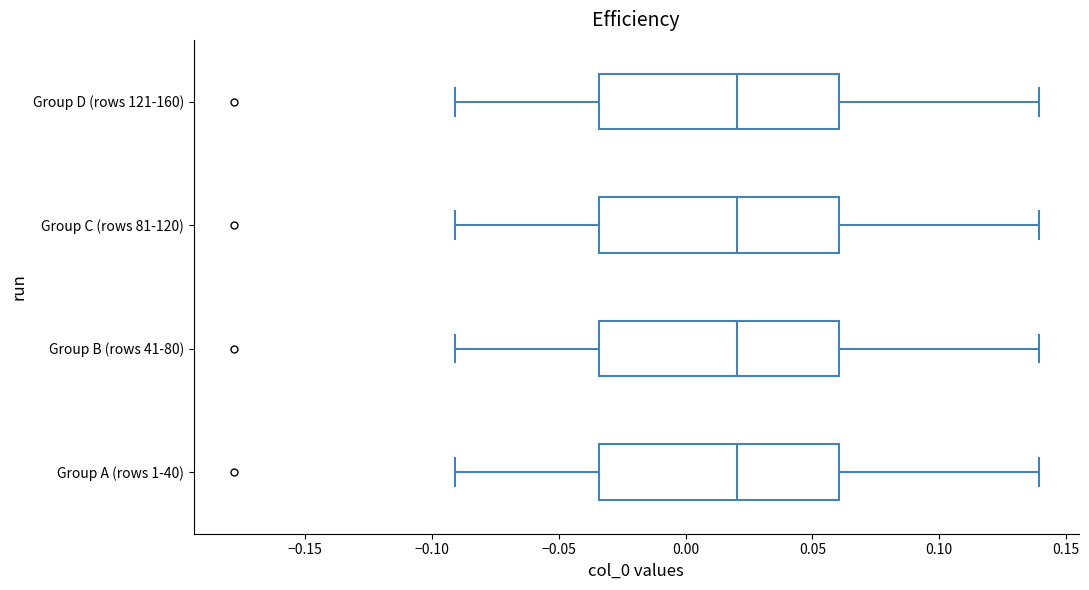

Reading bottom to top, transcribe this box plot: for each box, give where its median line is, the range the box spans, and where its two whiskers end, as read against the x-axis. The values are not printed on the chart, so give them approximately, as read against the axis.

Group A (rows 1-40): median 0.020, box -0.035 to 0.060, whiskers -0.090 to 0.140
Group B (rows 41-80): median 0.020, box -0.035 to 0.060, whiskers -0.090 to 0.140
Group C (rows 81-120): median 0.020, box -0.035 to 0.060, whiskers -0.090 to 0.140
Group D (rows 121-160): median 0.020, box -0.035 to 0.060, whiskers -0.090 to 0.140